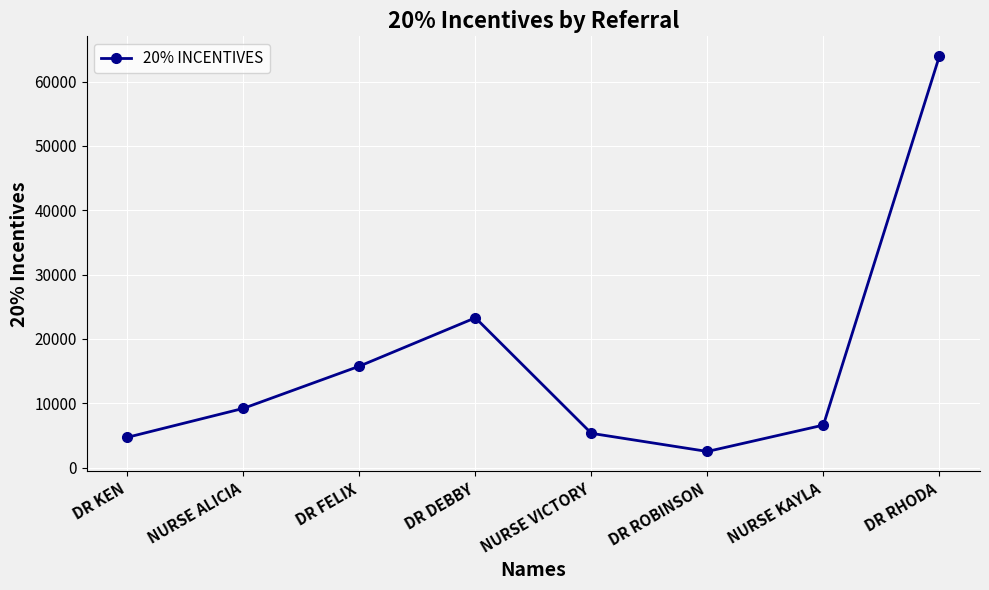

Where is the data nearest to the value 33230?

DR DEBBY